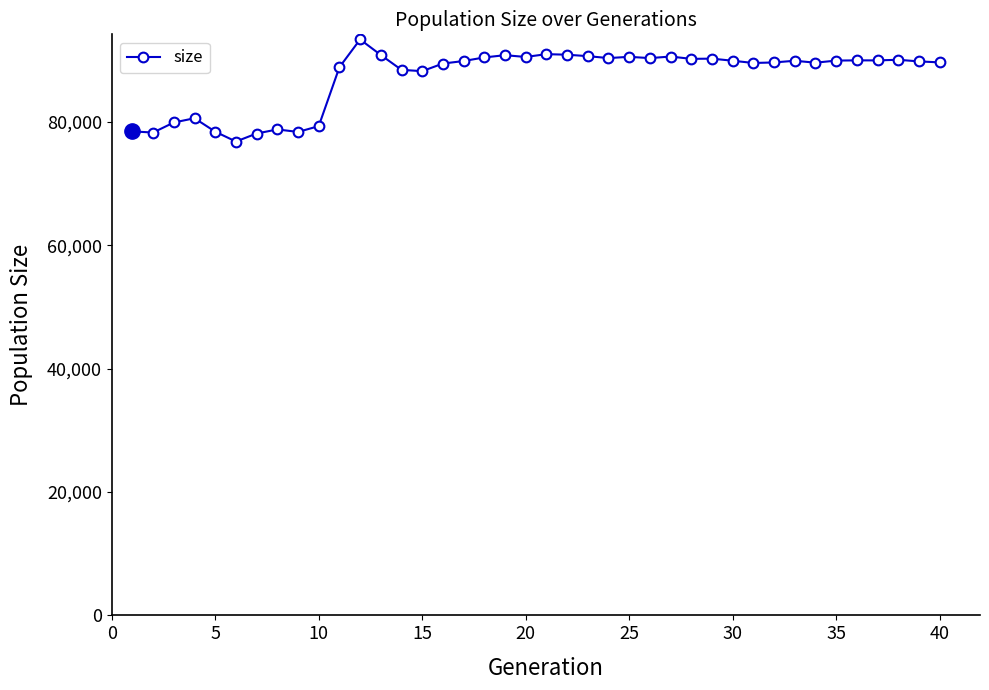

How many data points are less than 89919?

20